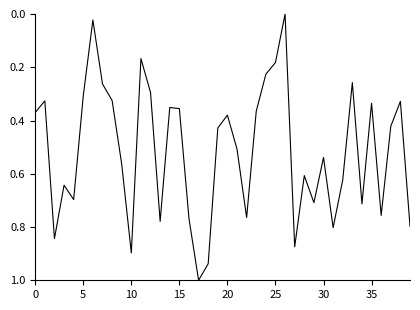

What is the maximum value shown in the chart?

1.0